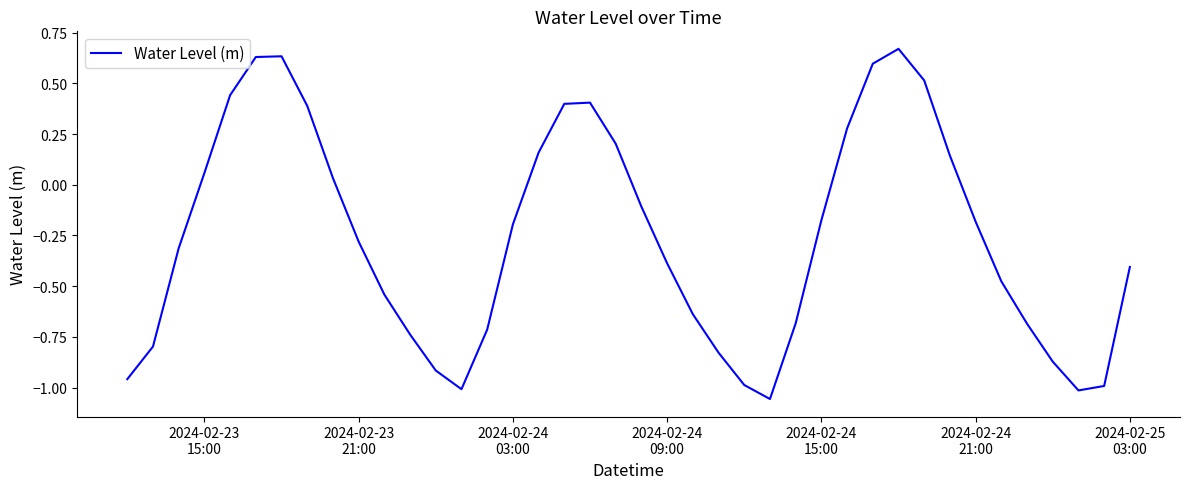

What is the difference between the second highest and second lowest values?

1.6